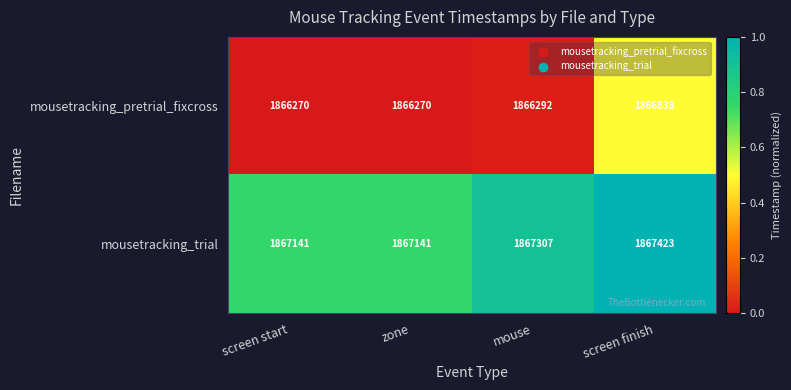

At screen finish, list the series in order from smallest to largest.

mousetracking_pretrial_fixcross, mousetracking_trial